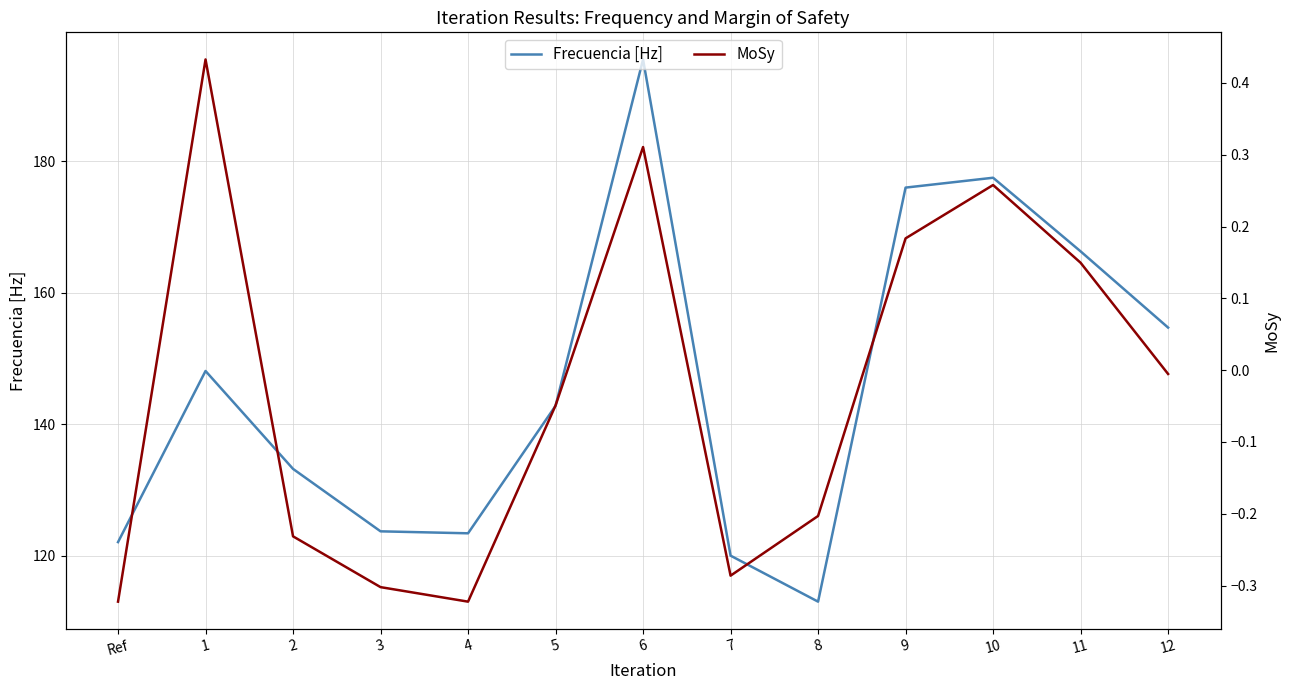

What is the value of the Frecuencia [Hz] point at the 1st from the left?

122.1